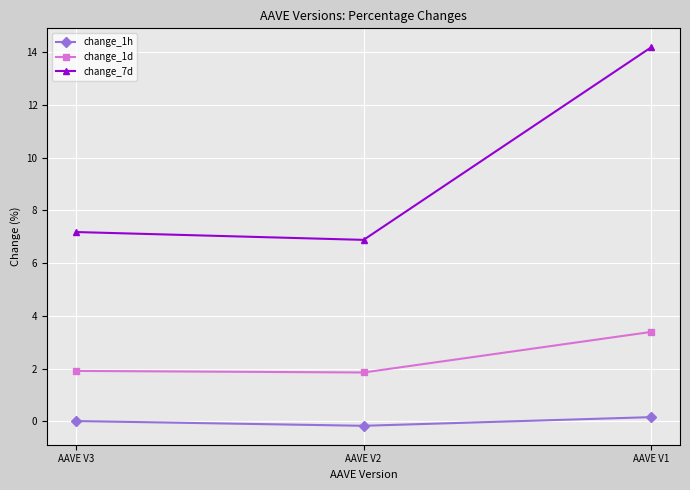

What is the maximum value shown in the chart?

14.2